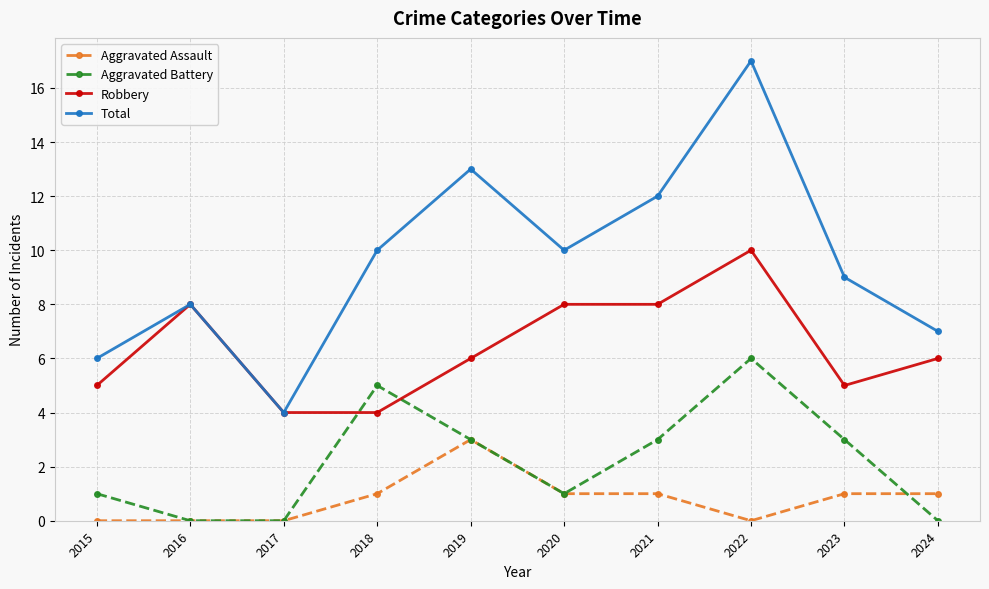

The value of Aggravated Battery at 2021 is 1. True or false?

False